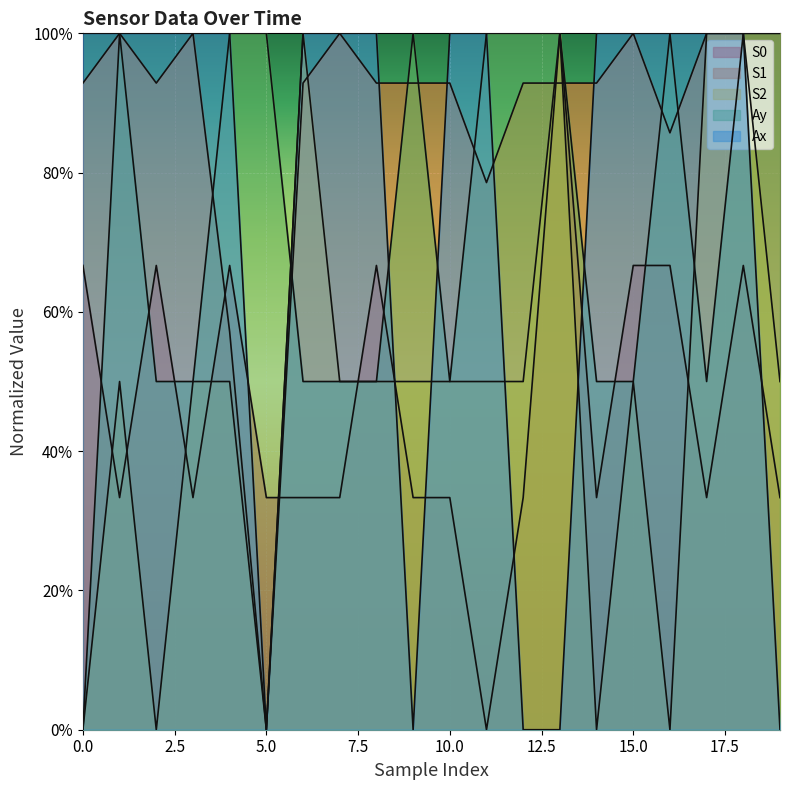

Reading left to right, list all the values displayed in this chart.

S0: 0=0.7	1=0.3	2=0.7	3=0.3	4=0.7	5=0.3	6=0.3	7=0.3	8=0.7	9=0.3	10=0.3	11=0.0	12=0.3	13=1.0	14=0.3	15=0.7	16=0.7	17=0.3	18=0.7	19=0.3
S1: 0=0.9	1=1.0	2=0.9	3=1.0	4=0.6	5=0.0	6=0.9	7=1.0	8=0.9	9=0.9	10=0.9	11=0.8	12=0.9	13=0.9	14=0.9	15=1.0	16=0.9	17=1.0	18=1.0	19=1.0
S2: 0=0.0	1=0.5	2=0.0	3=0.5	4=0.5	5=0.0	6=1.0	7=0.5	8=0.5	9=0.5	10=0.5	11=0.5	12=0.5	13=1.0	14=0.0	15=0.5	16=0.0	17=1.0	18=1.0	19=0.5
Ay: 0=0.0	1=1.0	2=0.5	3=0.5	4=1.0	5=1.0	6=0.5	7=0.5	8=0.5	9=1.0	10=0.5	11=1.0	12=1.0	13=1.0	14=0.5	15=0.5	16=1.0	17=0.5	18=1.0	19=1.0
Ax: 0=1.0	1=1.0	2=1.0	3=1.0	4=1.0	5=0.0	6=1.0	7=1.0	8=1.0	9=0.0	10=1.0	11=1.0	12=0.0	13=0.0	14=1.0	15=1.0	16=1.0	17=1.0	18=1.0	19=0.0